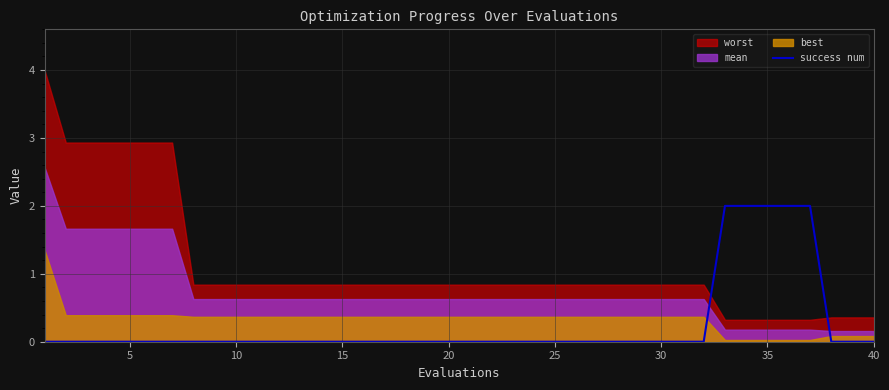

The success num series shows -1 at 15. True or false?

False